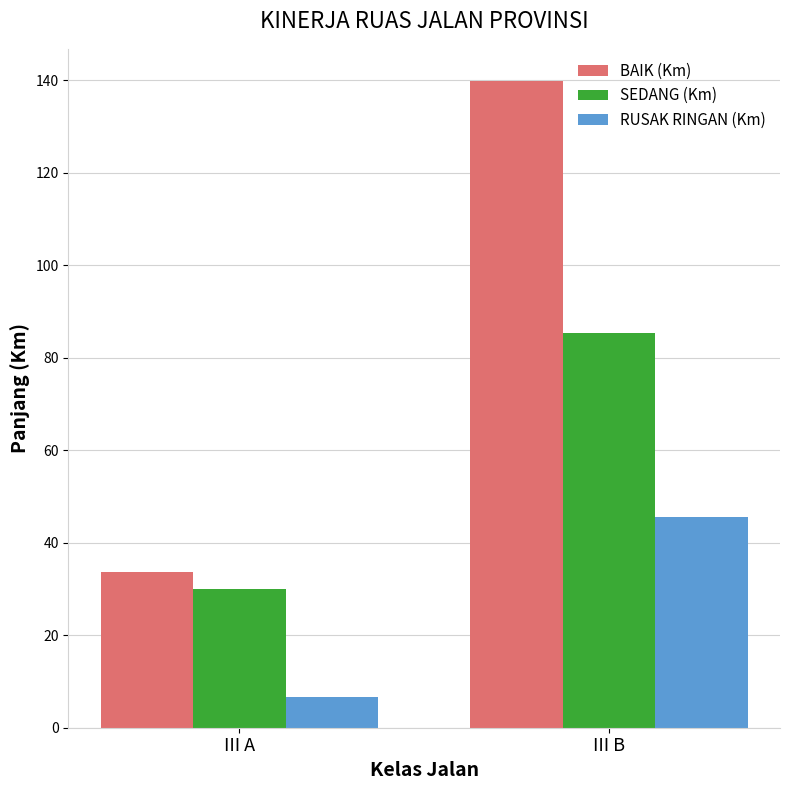

At how many categories does at least one series exceed 124?

1